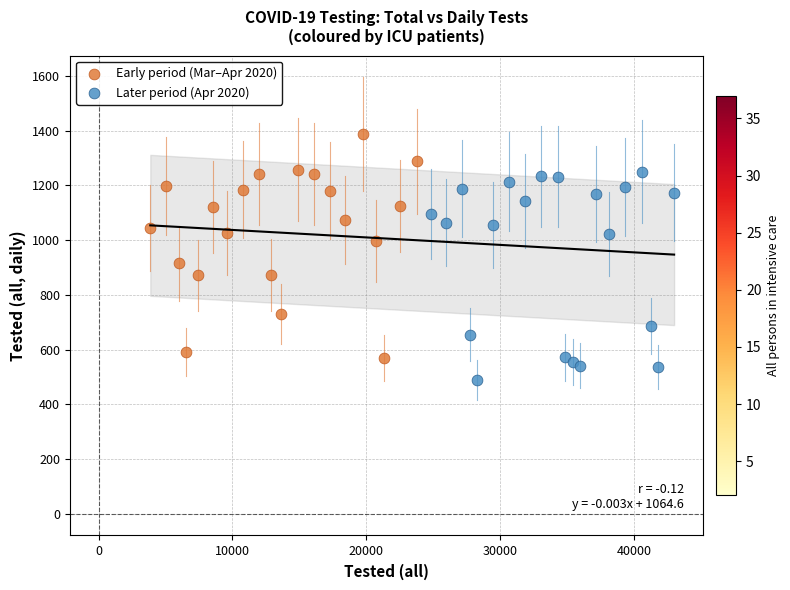

Which series reaches the maximum Y coordinate?

Early period (Mar–Apr 2020)